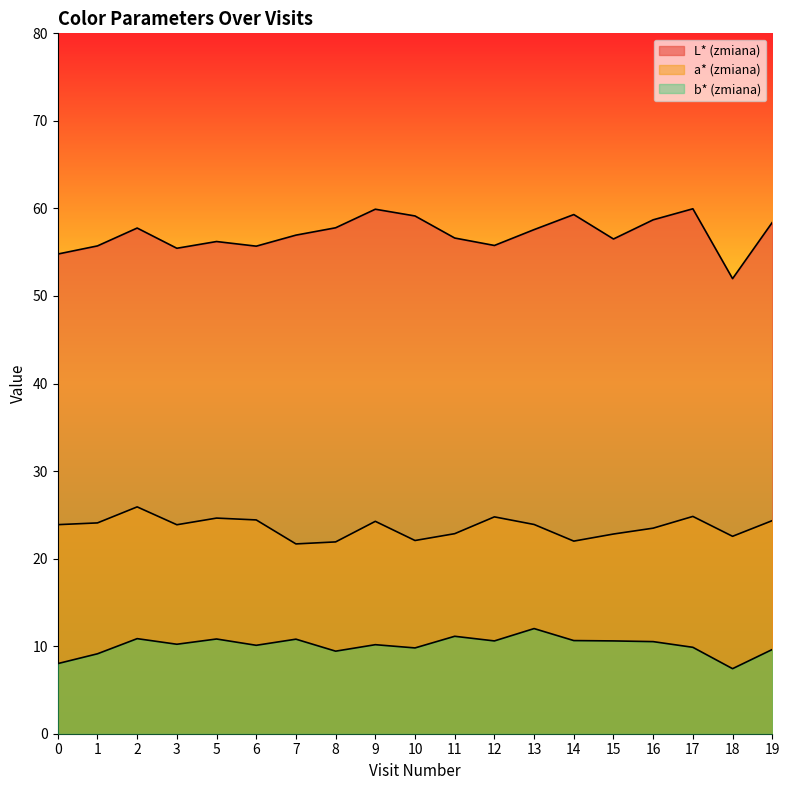

What is the total value across all series at 12?

91.1